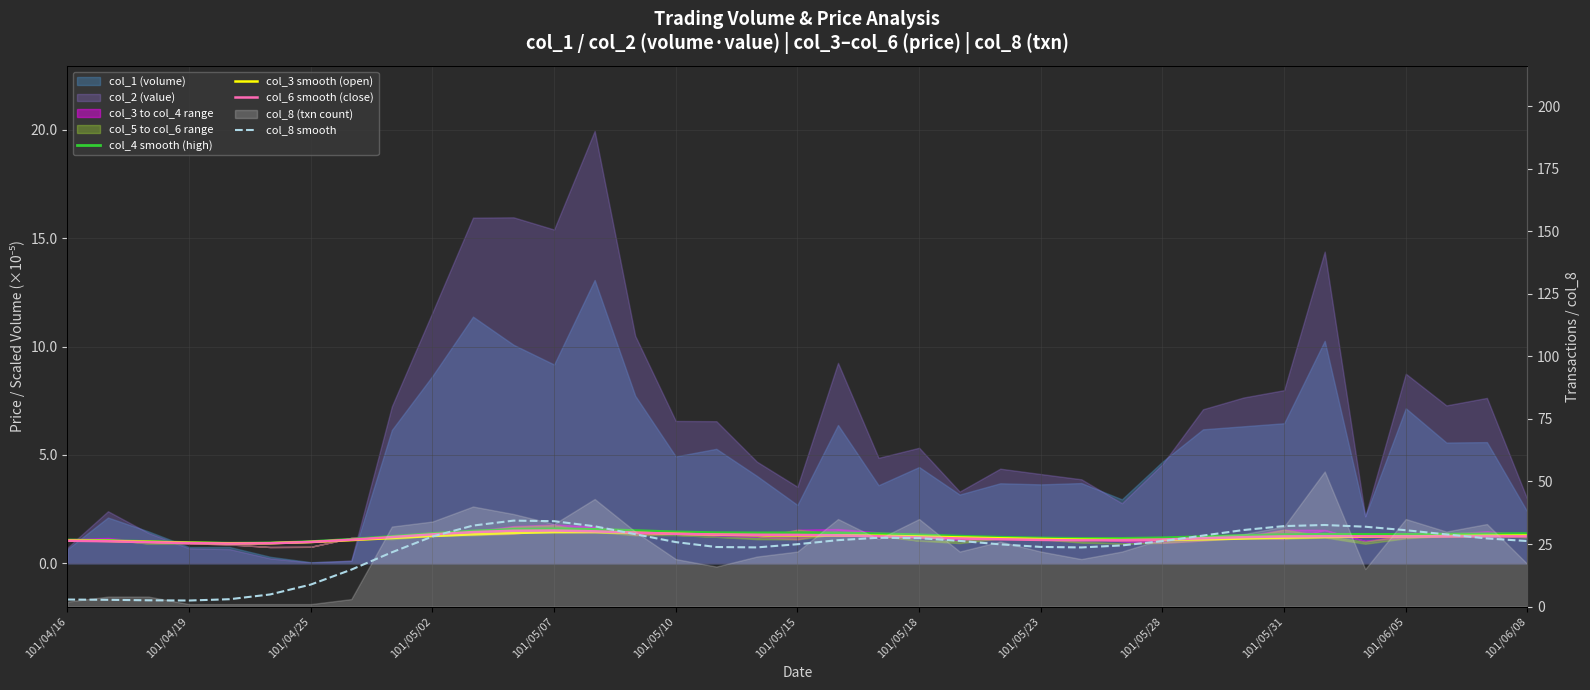

What is the minimum value shown in the chart?

0.9